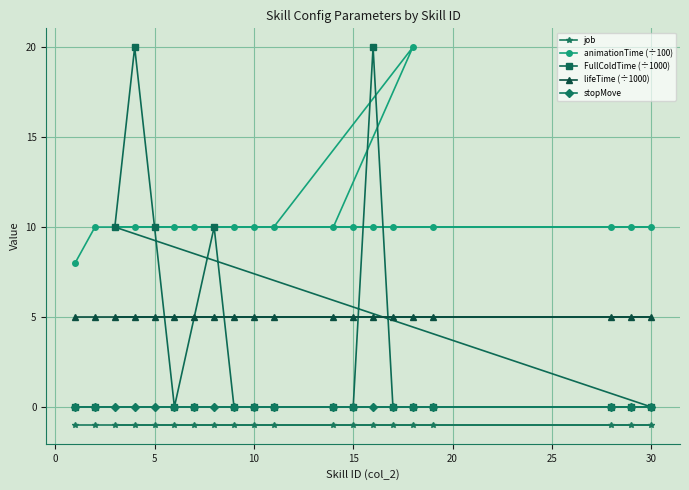

Which series has the largest total across all categories?

animationTime (÷100)